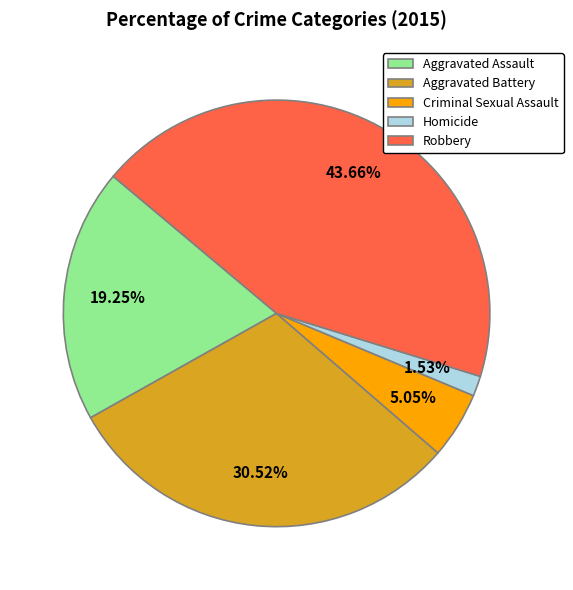

To the nearest percent, what percentage of the pie is Homicide?

2%